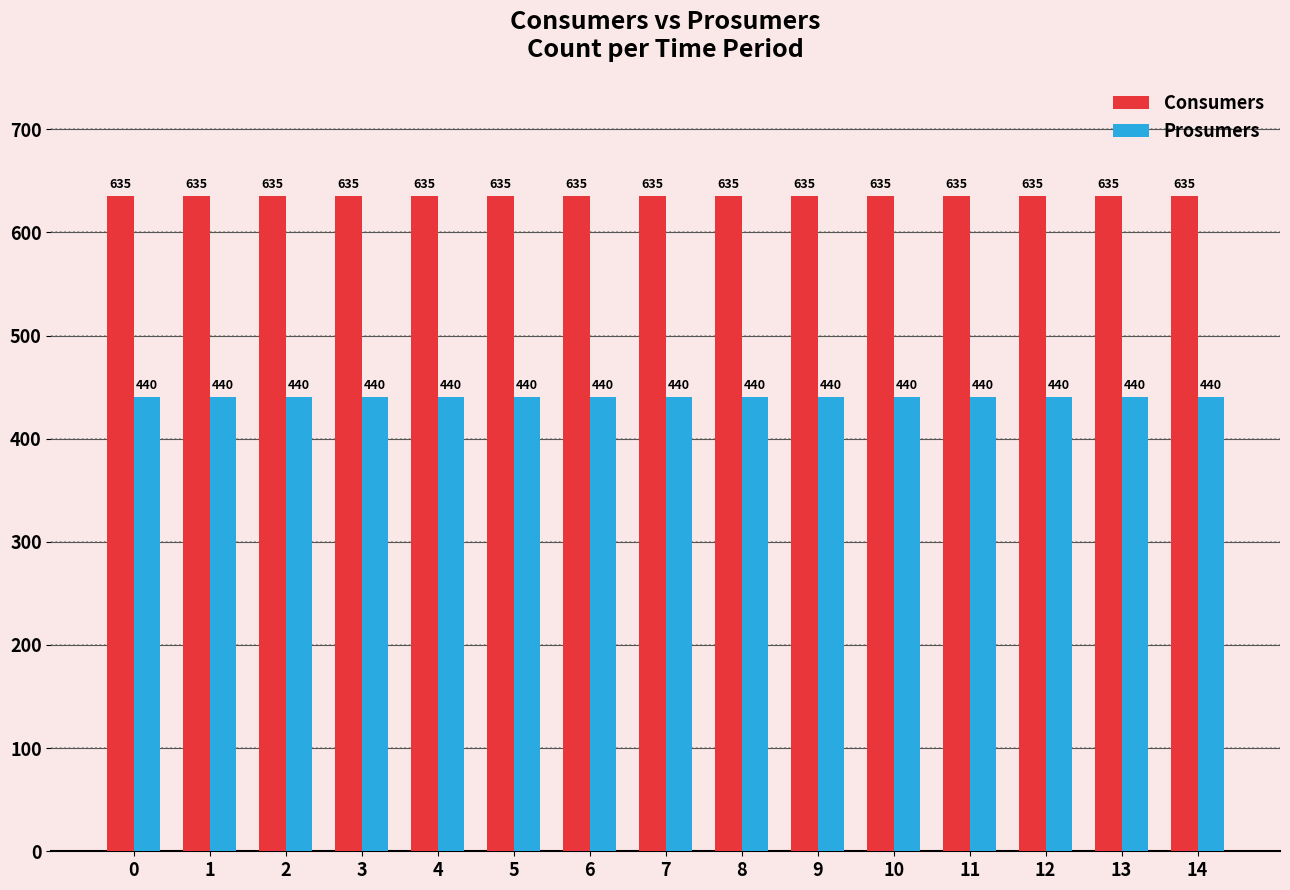

What is the difference between the highest and lowest values at 8?

195